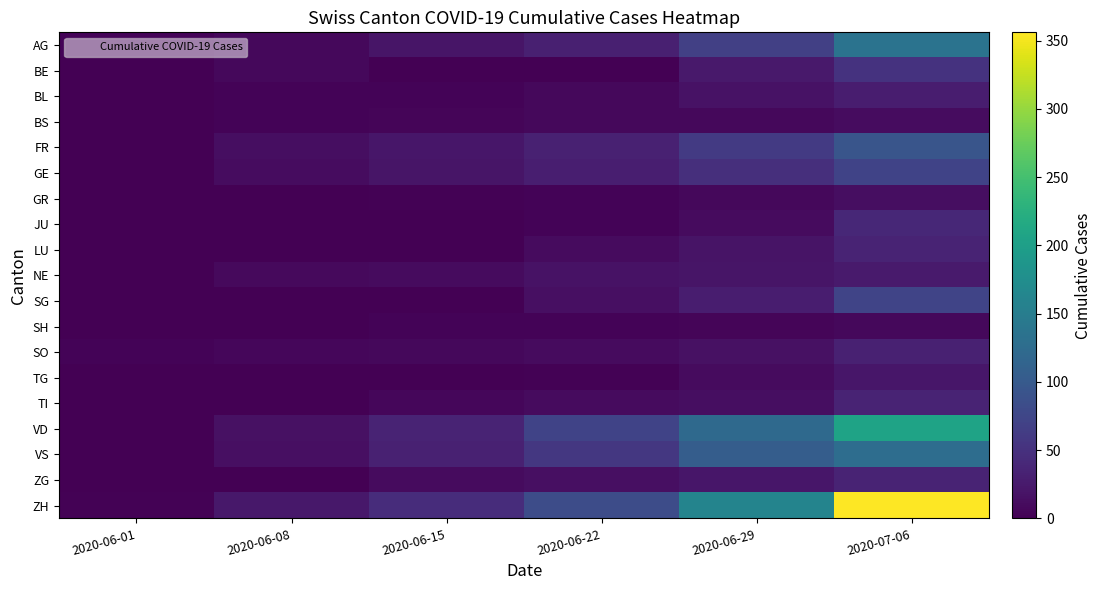

Reading left to right, transcribe all the data shown in this chart.

AG: 2020-06-01=3	2020-06-08=8	2020-06-15=20	2020-06-22=31	2020-06-29=68	2020-07-06=135
BE: 2020-06-01=0	2020-06-08=8	2020-06-15=0	2020-06-22=0	2020-06-29=25	2020-07-06=52
BL: 2020-06-01=1	2020-06-08=3	2020-06-15=4	2020-06-22=7	2020-06-29=17	2020-07-06=29
BS: 2020-06-01=0	2020-06-08=4	2020-06-15=5	2020-06-22=7	2020-06-29=7	2020-07-06=12
FR: 2020-06-01=0	2020-06-08=13	2020-06-15=22	2020-06-22=32	2020-06-29=61	2020-07-06=94
GE: 2020-06-01=1	2020-06-08=12	2020-06-15=20	2020-06-22=30	2020-06-29=48	2020-07-06=71
GR: 2020-06-01=0	2020-06-08=1	2020-06-15=2	2020-06-22=3	2020-06-29=8	2020-07-06=13
JU: 2020-06-01=0	2020-06-08=0	2020-06-15=1	2020-06-22=3	2020-06-29=11	2020-07-06=39
LU: 2020-06-01=0	2020-06-08=1	2020-06-15=0	2020-06-22=10	2020-06-29=19	2020-07-06=36
NE: 2020-06-01=0	2020-06-08=9	2020-06-15=11	2020-06-22=17	2020-06-29=20	2020-07-06=26
SG: 2020-06-01=0	2020-06-08=0	2020-06-15=0	2020-06-22=14	2020-06-29=29	2020-07-06=73
SH: 2020-06-01=0	2020-06-08=1	2020-06-15=3	2020-06-22=3	2020-06-29=5	2020-07-06=7
SO: 2020-06-01=3	2020-06-08=6	2020-06-15=8	2020-06-22=11	2020-06-29=16	2020-07-06=32
TG: 2020-06-01=0	2020-06-08=1	2020-06-15=1	2020-06-22=2	2020-06-29=11	2020-07-06=21
TI: 2020-06-01=0	2020-06-08=1	2020-06-15=6	2020-06-22=11	2020-06-29=13	2020-07-06=36
VD: 2020-06-01=0	2020-06-08=16	2020-06-15=35	2020-06-22=71	2020-06-29=121	2020-07-06=207
VS: 2020-06-01=0	2020-06-08=15	2020-06-15=32	2020-06-22=58	2020-06-29=105	2020-07-06=127
ZG: 2020-06-01=0	2020-06-08=1	2020-06-15=11	2020-06-22=14	2020-06-29=21	2020-07-06=36
ZH: 2020-06-01=2	2020-06-08=23	2020-06-15=45	2020-06-22=83	2020-06-29=161	2020-07-06=356